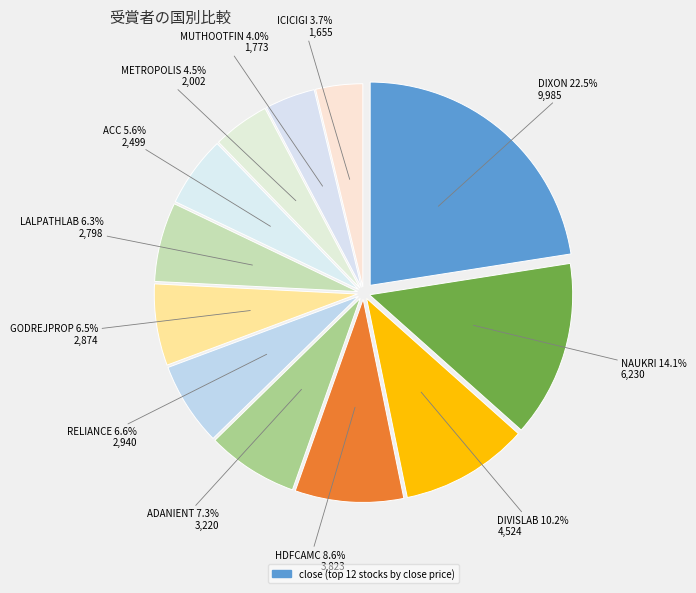

How many segments does this pie chart have?

12